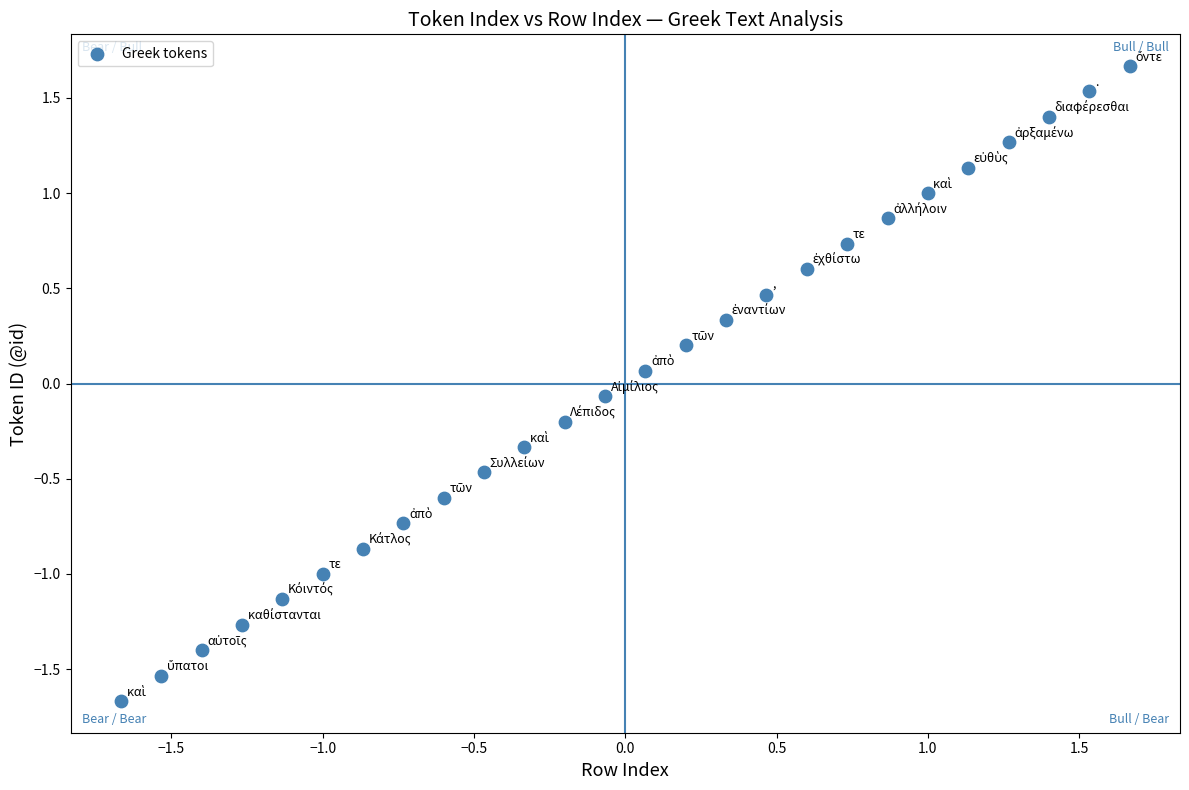

What is the range of Y values (max minus min)?

3.3